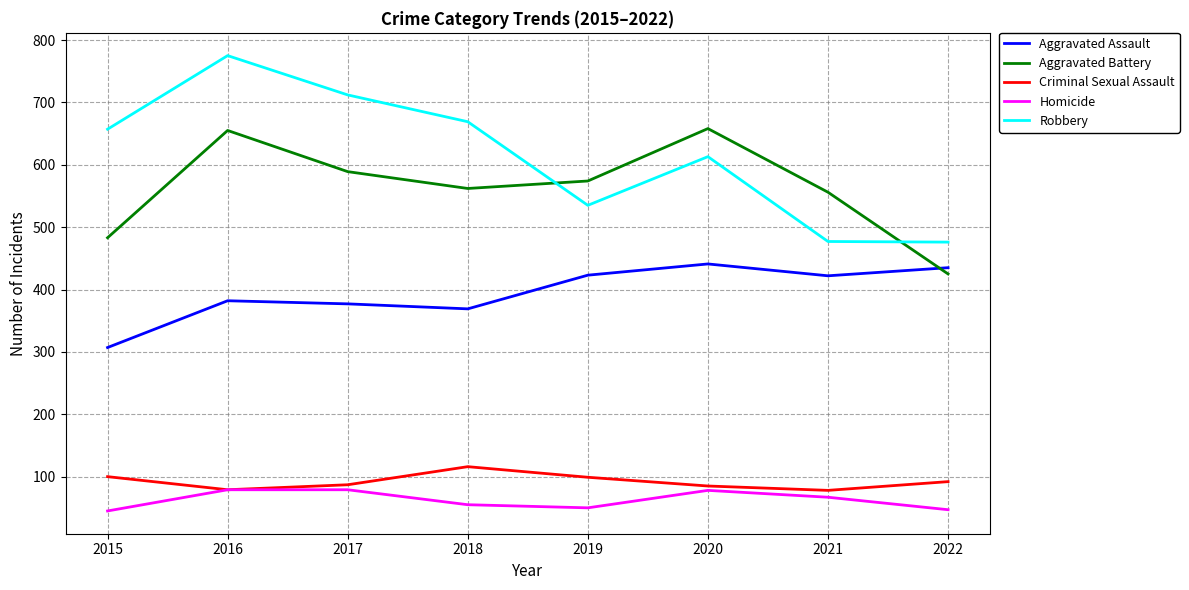

At which category is the sum across all series the highest?

2016